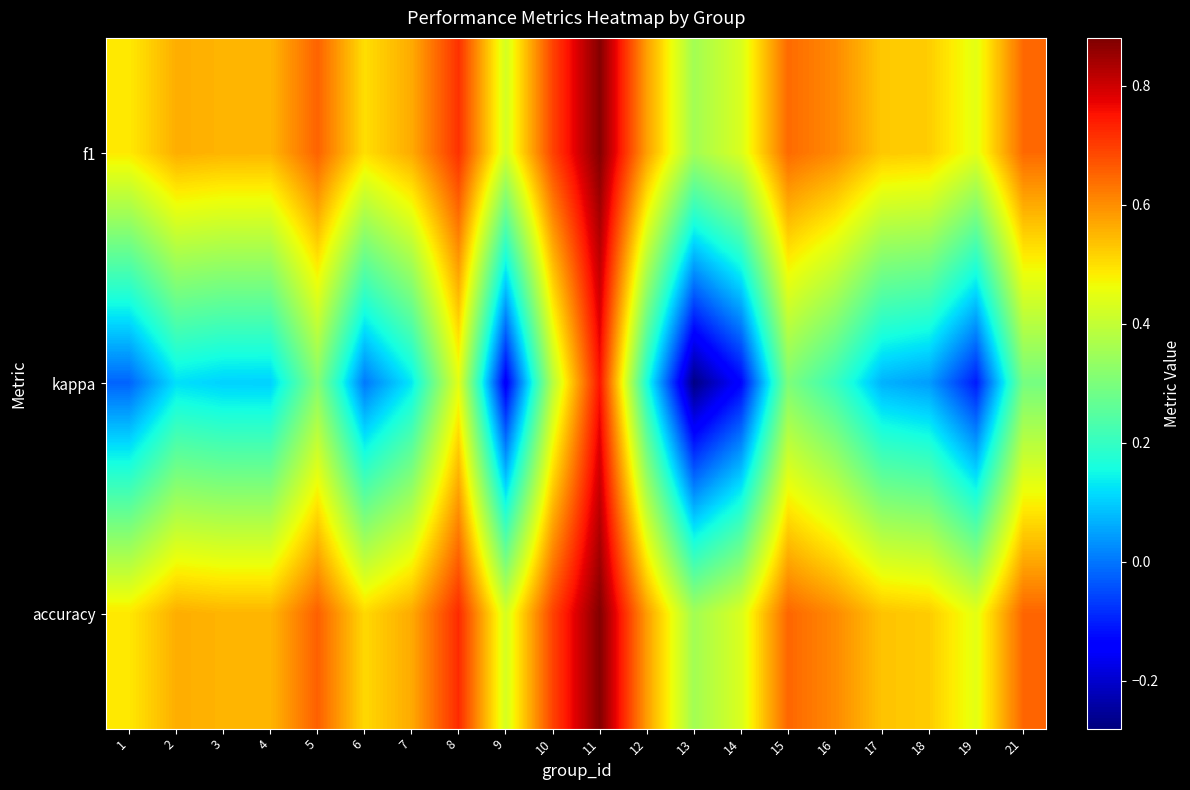

How many data points does each series have?

20